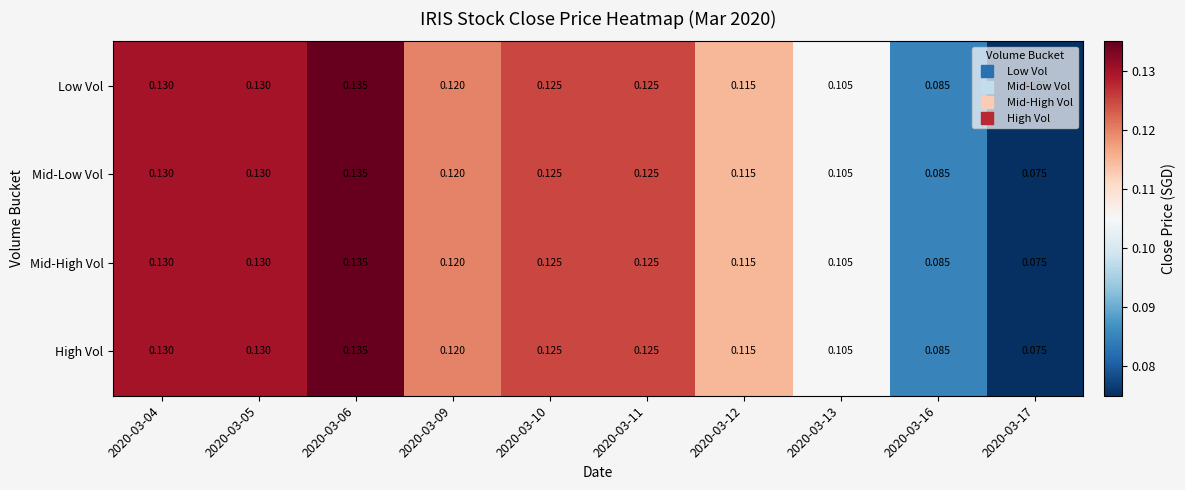

Is the value of Mid-Low Vol at 2020-03-06 greater than the value of Low Vol at 2020-03-12?

Yes